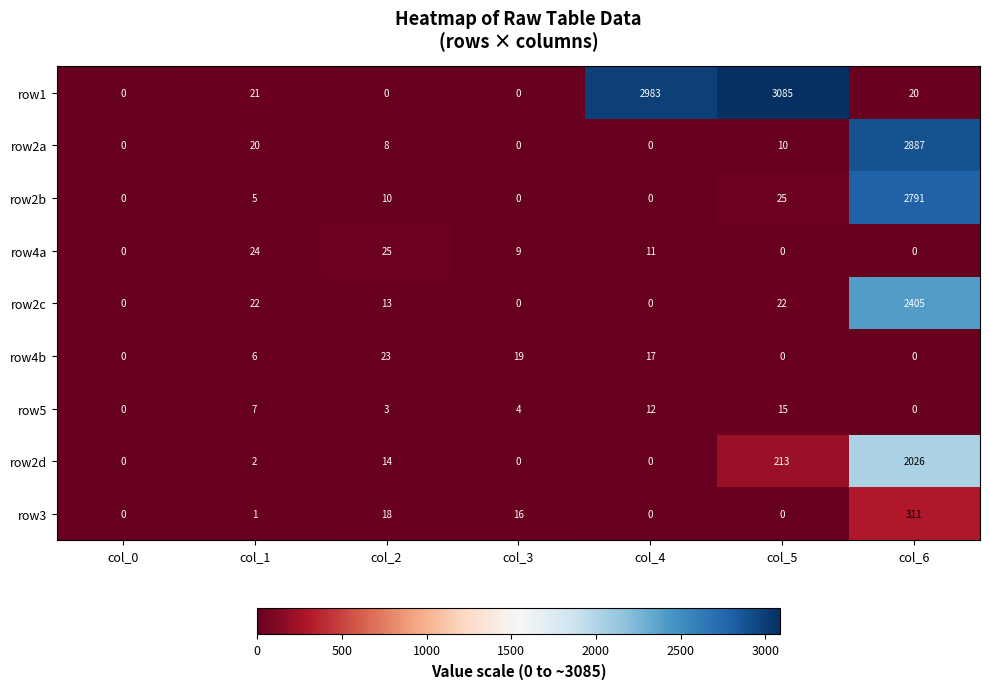

What is the total value across all series at col_1?

108